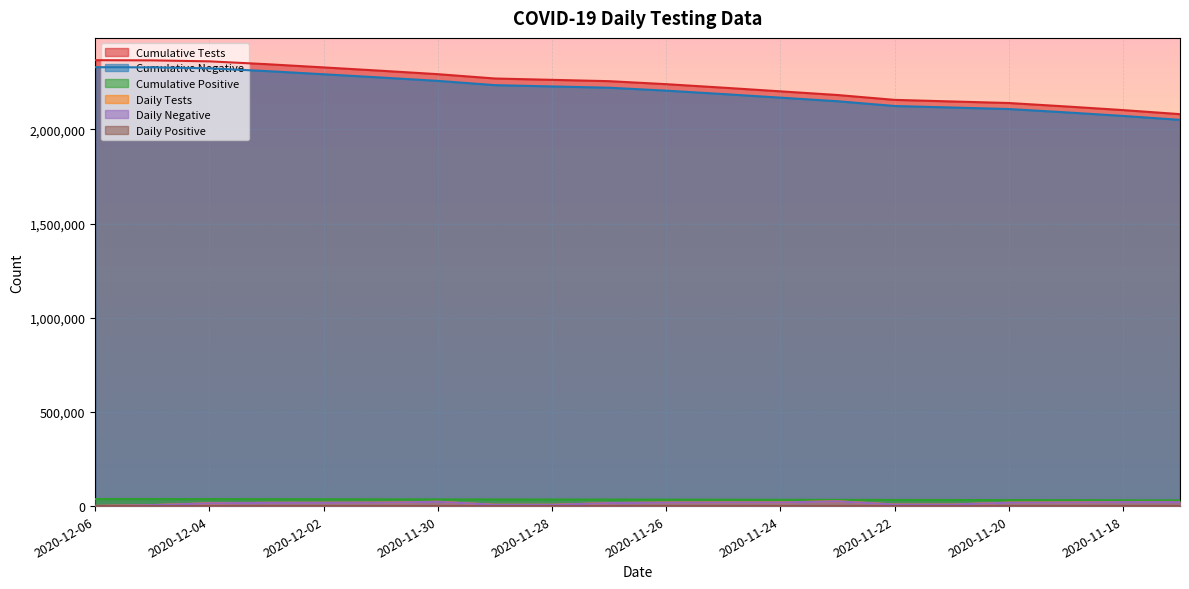

Which series has the largest total across all categories?

Cumulative Tests